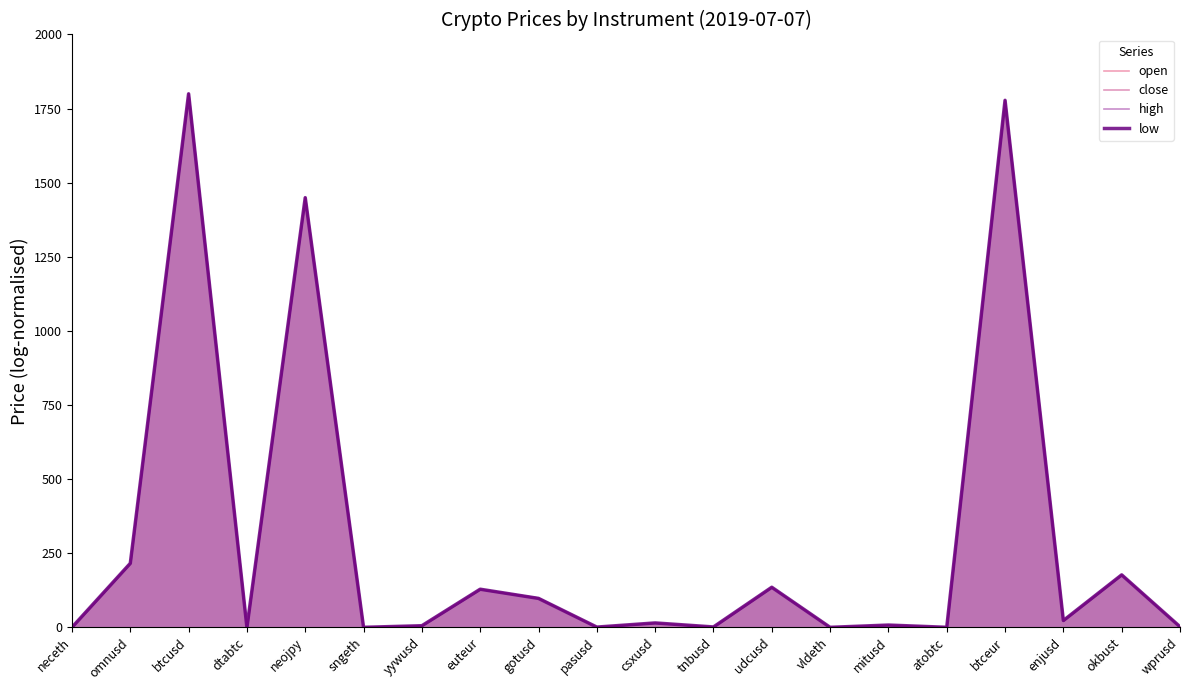

True or false: open has a value of 128.6 at euteur.

True